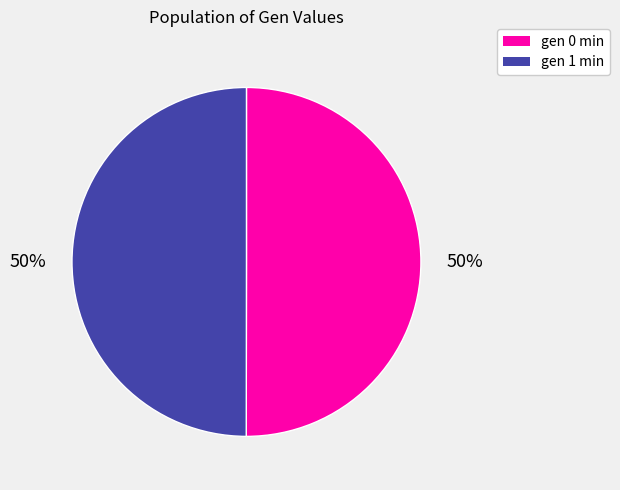

To the nearest percent, what is the combined percentage of gen 0 min and gen 1 min?

100%